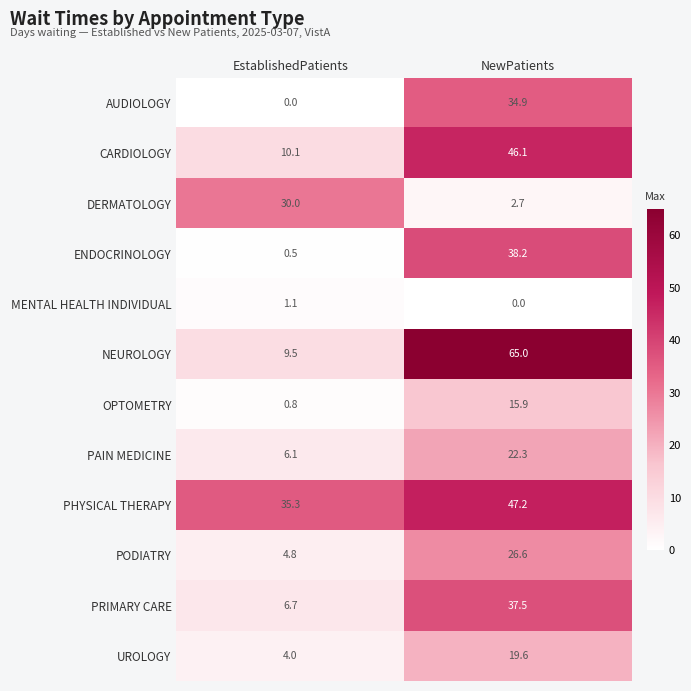

At EstablishedPatients, list the series in order from largest to smallest.

PHYSICAL THERAPY, DERMATOLOGY, CARDIOLOGY, NEUROLOGY, PRIMARY CARE, PAIN MEDICINE, PODIATRY, UROLOGY, MENTAL HEALTH INDIVIDUAL, OPTOMETRY, ENDOCRINOLOGY, AUDIOLOGY